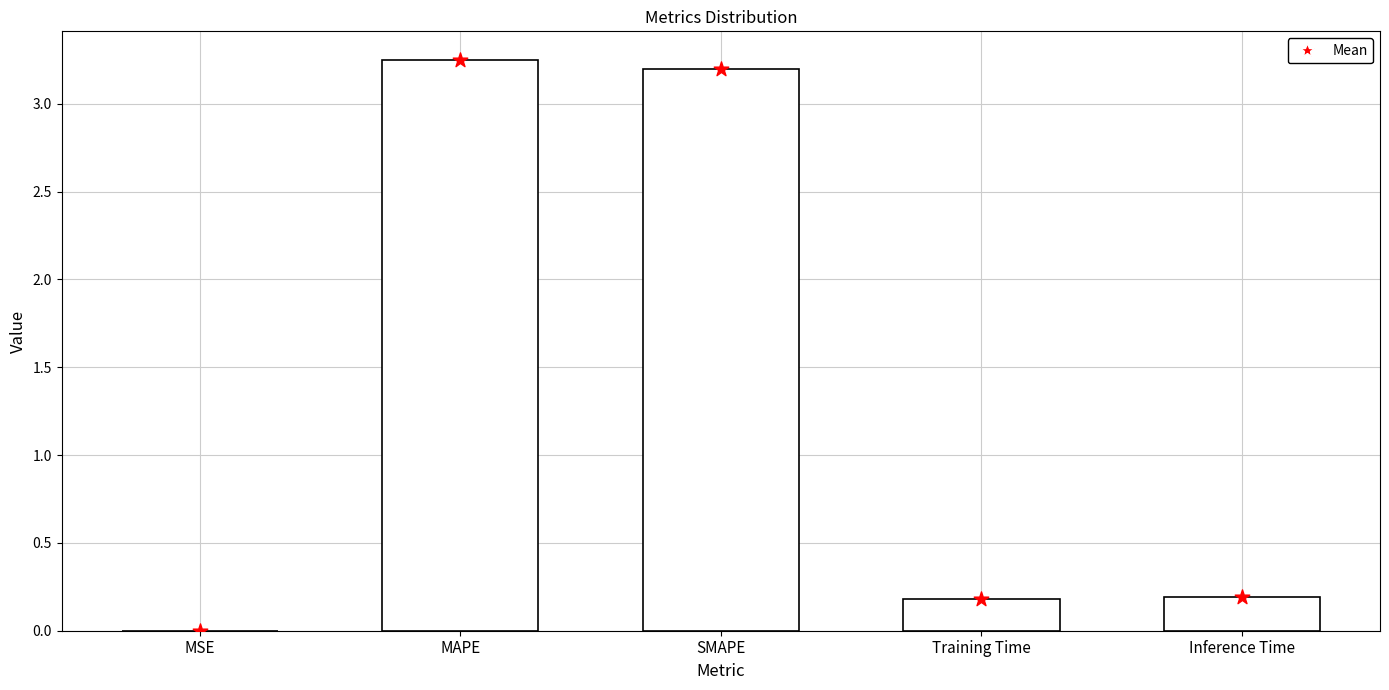

Which series reaches the maximum Y coordinate?

col_1